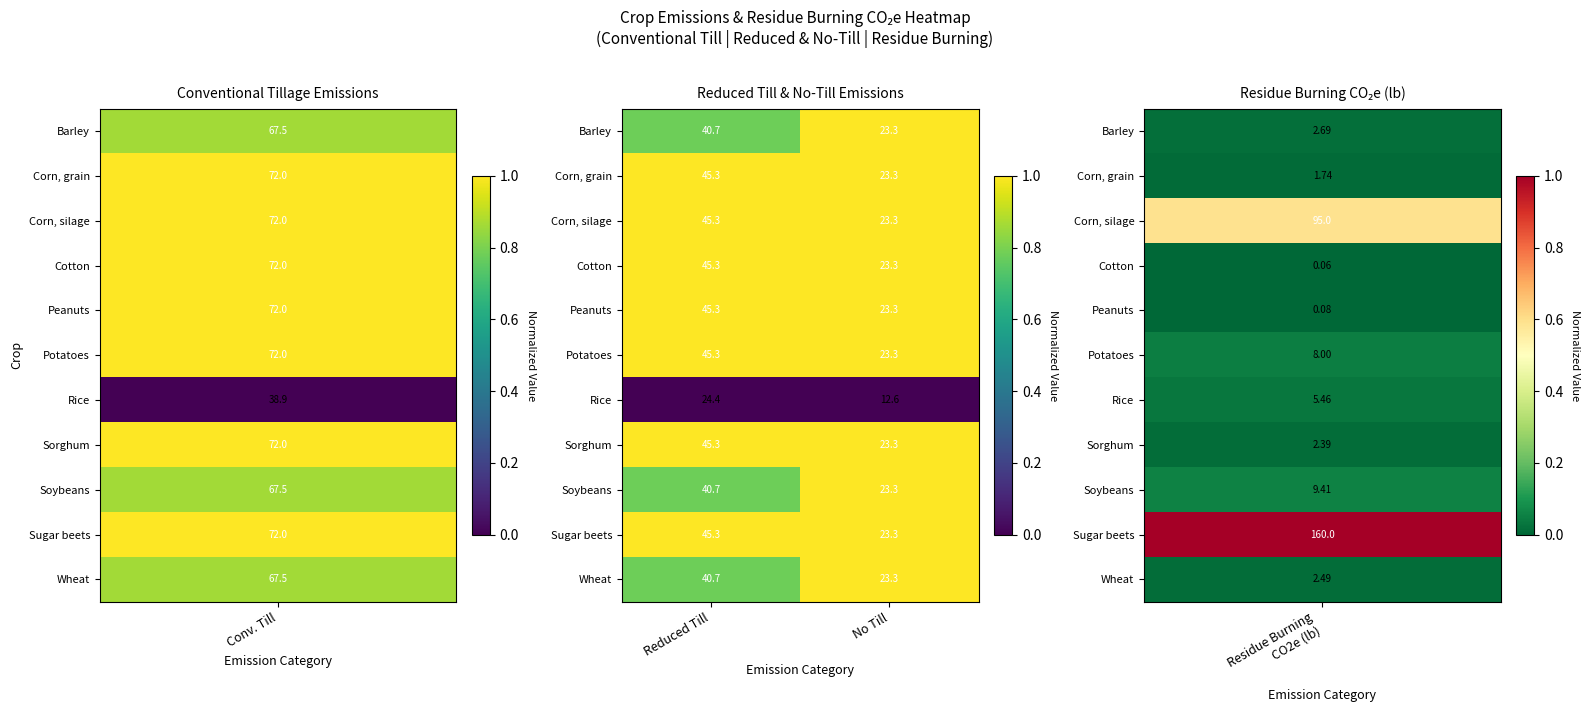

At which category is the sum across all series the highest?

Reduced Till